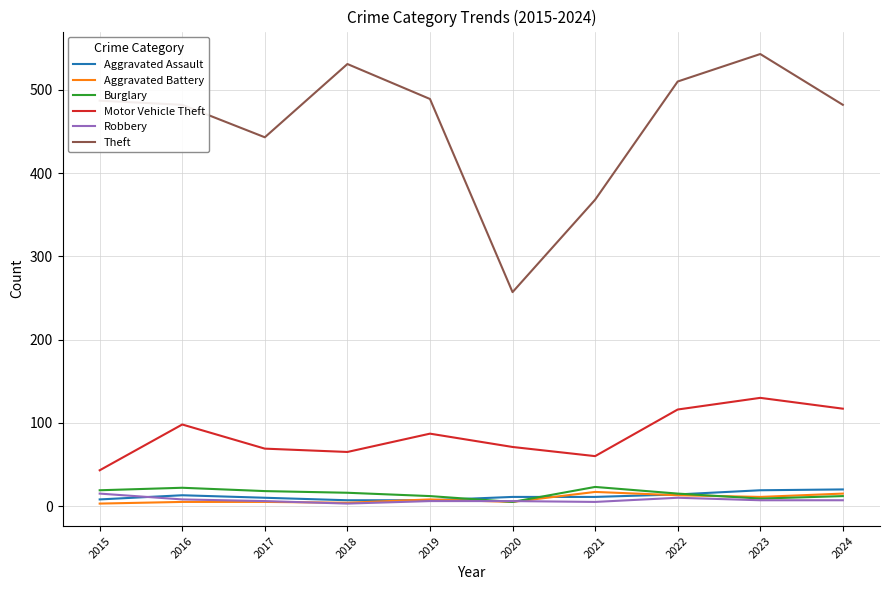

True or false: Burglary has a value of 16 at 2018.

True